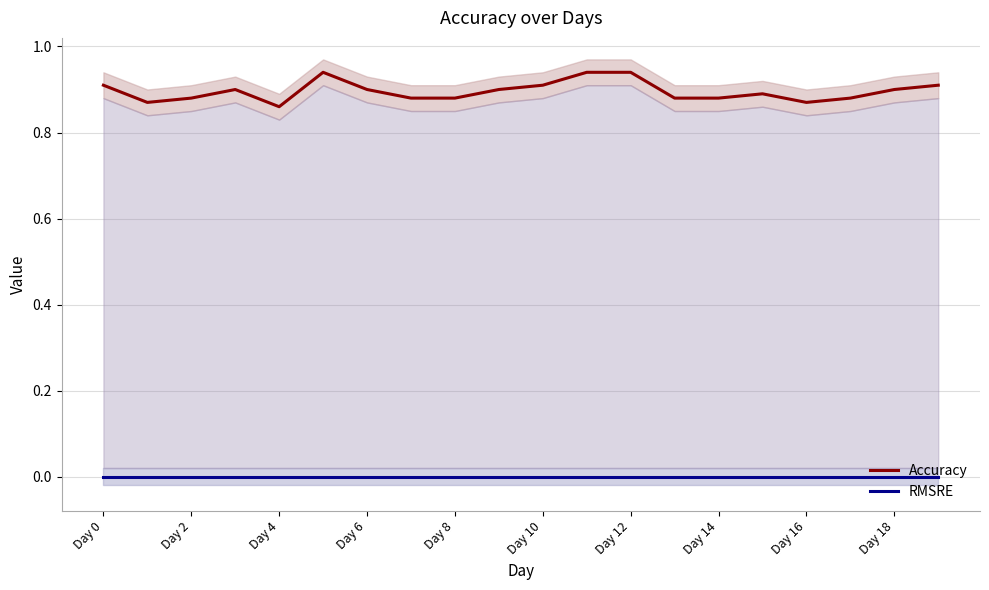

What is the label of the 14th point from the left?

13